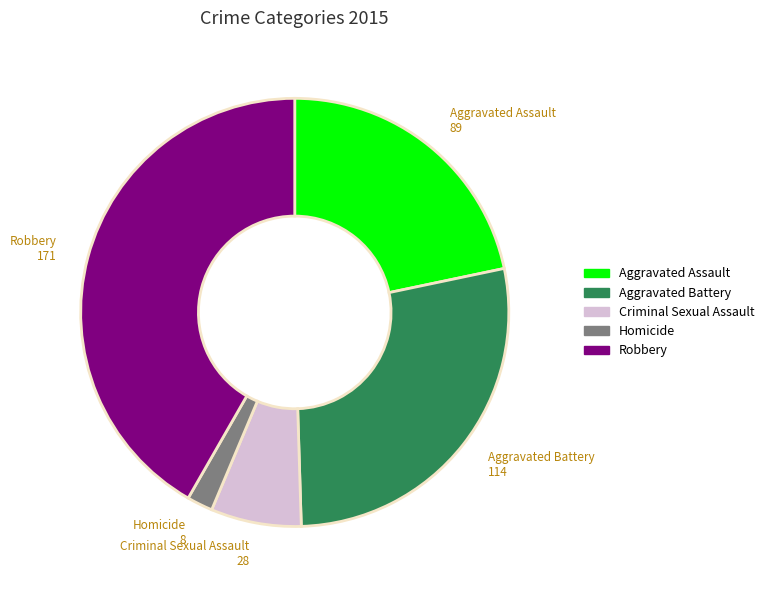

Which has a higher value, Robbery or Homicide?

Robbery